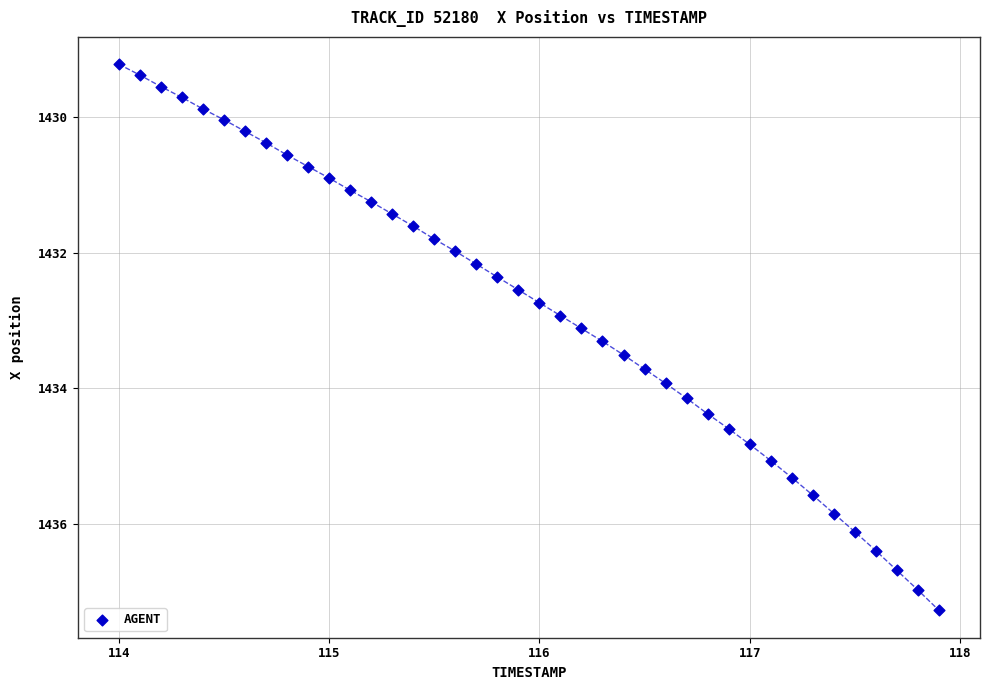

What is the range of X values (max minus min)?

3.9